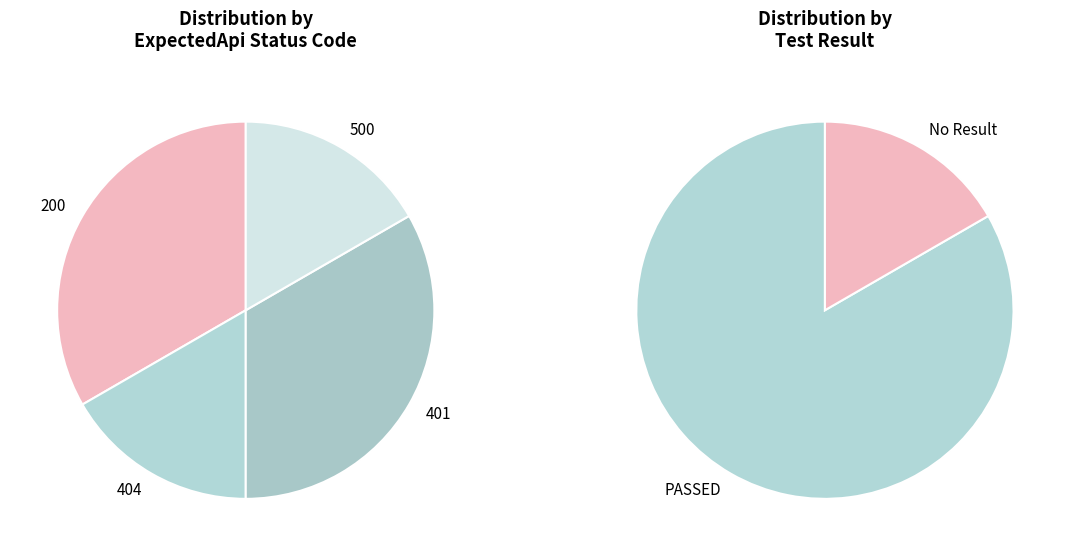

True or false: HL1001_000 (200) accounts for 1% of the total.

False